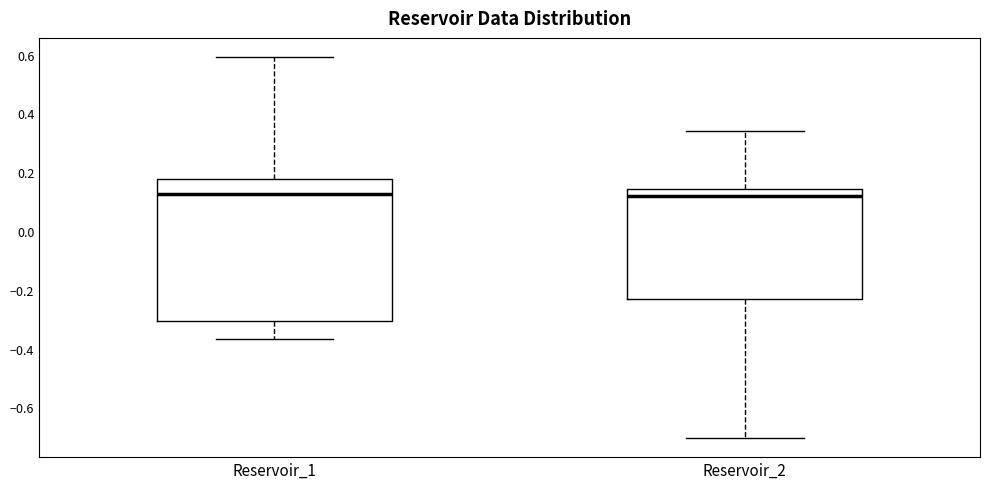

Reading left to right, transcribe this box plot: for each box, give where its median line is, the range the box spans, and where its two whiskers end, as read against the y-axis. The values are not printed on the chart, so give them approximately, as read against the axis.

Reservoir_1: median 0.12, box -0.30 to 0.18, whiskers -0.36 to 0.60
Reservoir_2: median 0.12, box -0.24 to 0.14, whiskers -0.70 to 0.34